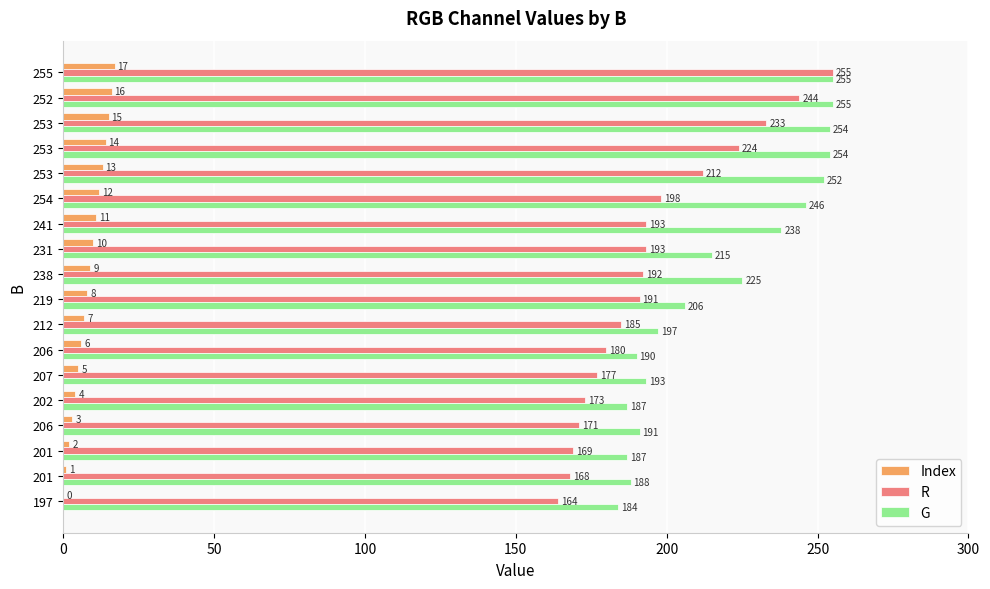

What are all the series names shown in the legend?

Index, R, G